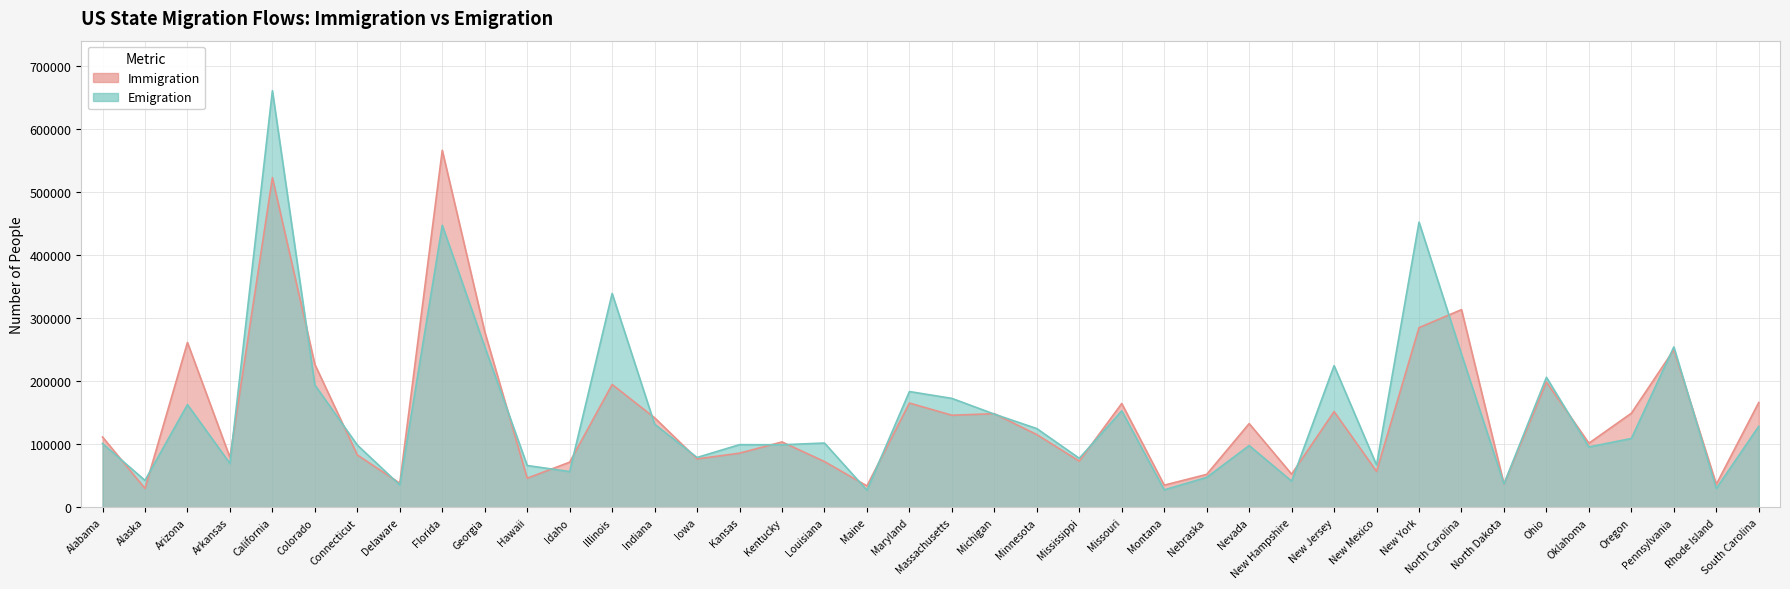

What is the value of the Emigration point at the 18th from the left?

102212